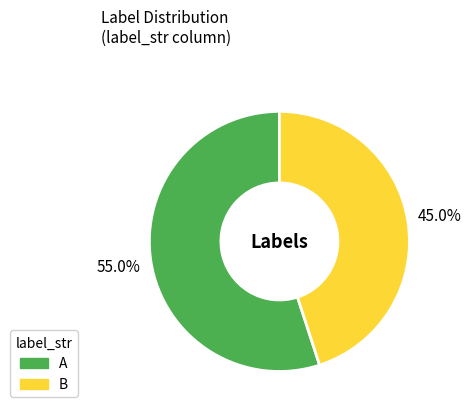

To the nearest percent, what is the combined percentage of A and B?

100%